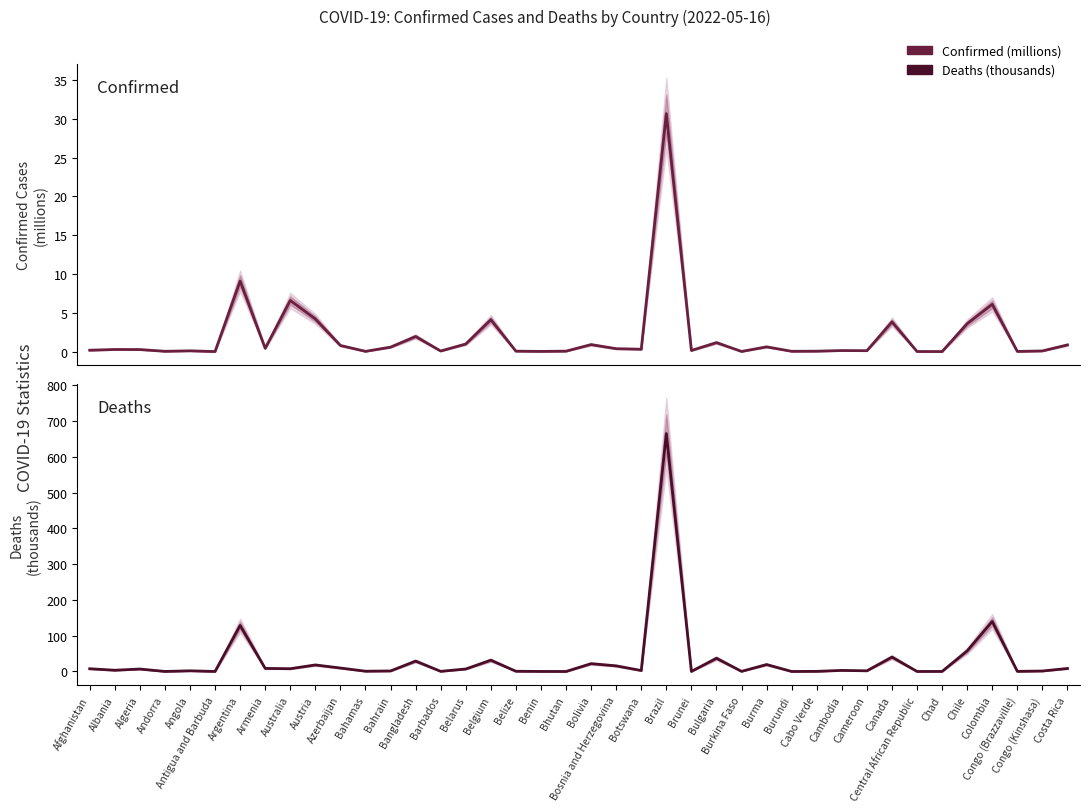

At Central African Republic, list the series in order from largest to smallest.

Deaths, Confirmed